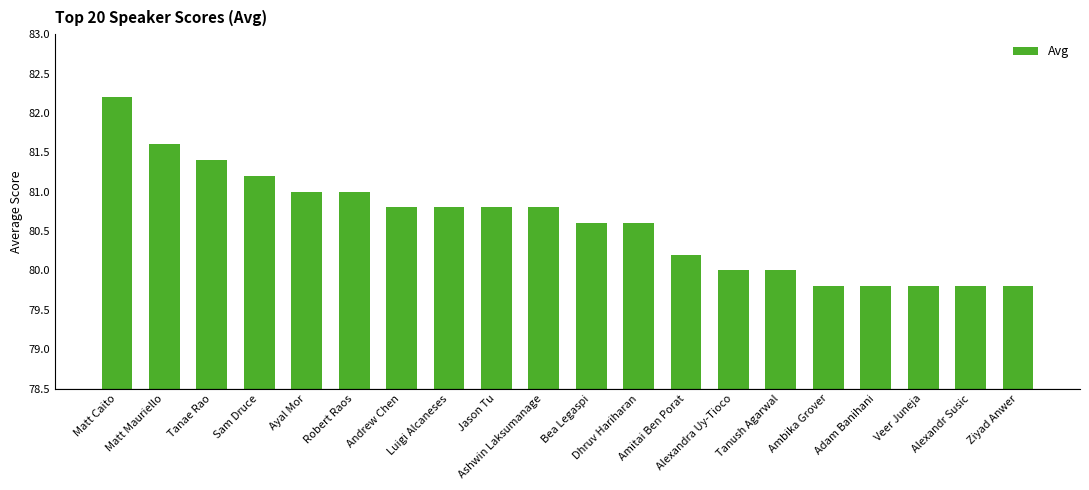

The chart shows a value of 80.6 at Bea Legaspi. True or false?

True